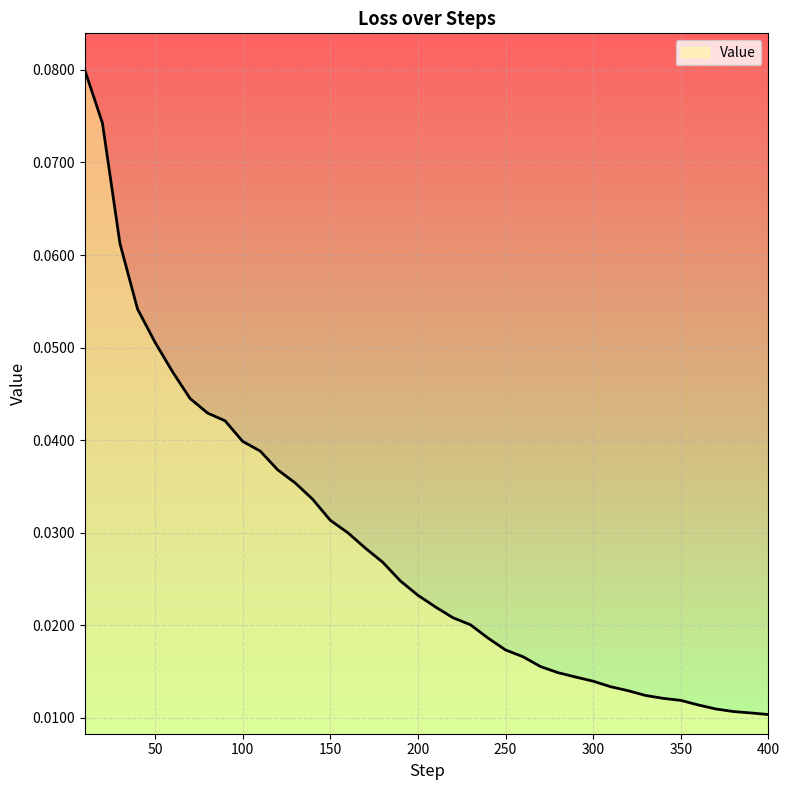

Rank the categories by value from lowest to highest.

400, 390, 380, 370, 360, 350, 340, 330, 320, 310, 300, 290, 280, 270, 260, 250, 240, 230, 220, 210, 200, 190, 180, 170, 160, 150, 140, 130, 120, 110, 100, 90, 80, 70, 60, 50, 40, 30, 20, 10